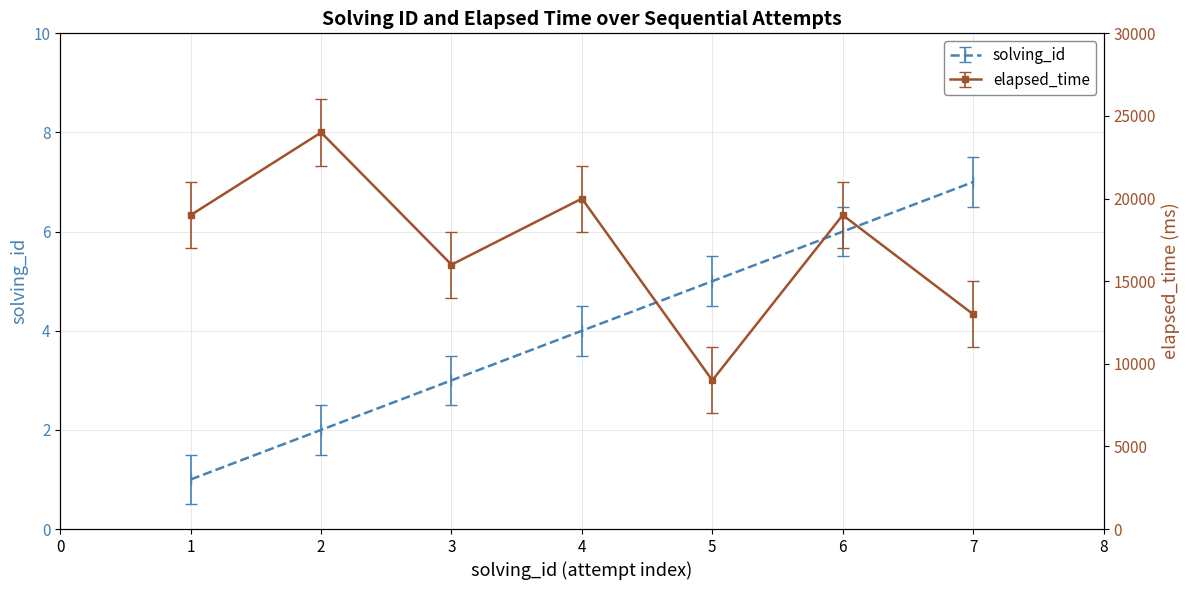

Reading left to right, list all the values displayed in this chart.

solving_id: 1=1	2=2	3=3	4=4	5=5	6=6	7=7
elapsed_time: 1=19000	2=24000	3=16000	4=20000	5=9000	6=19000	7=13000